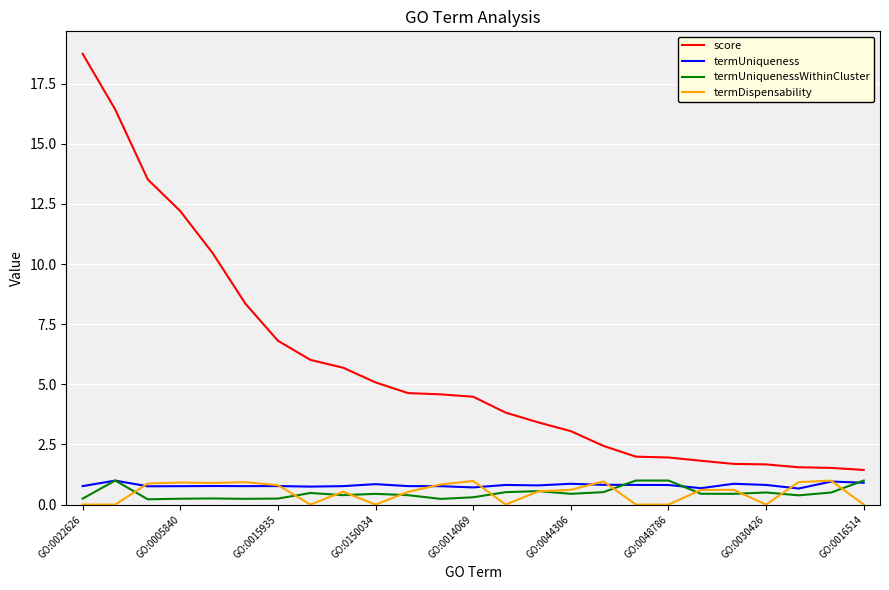

Which series has the widest spread of values?

score